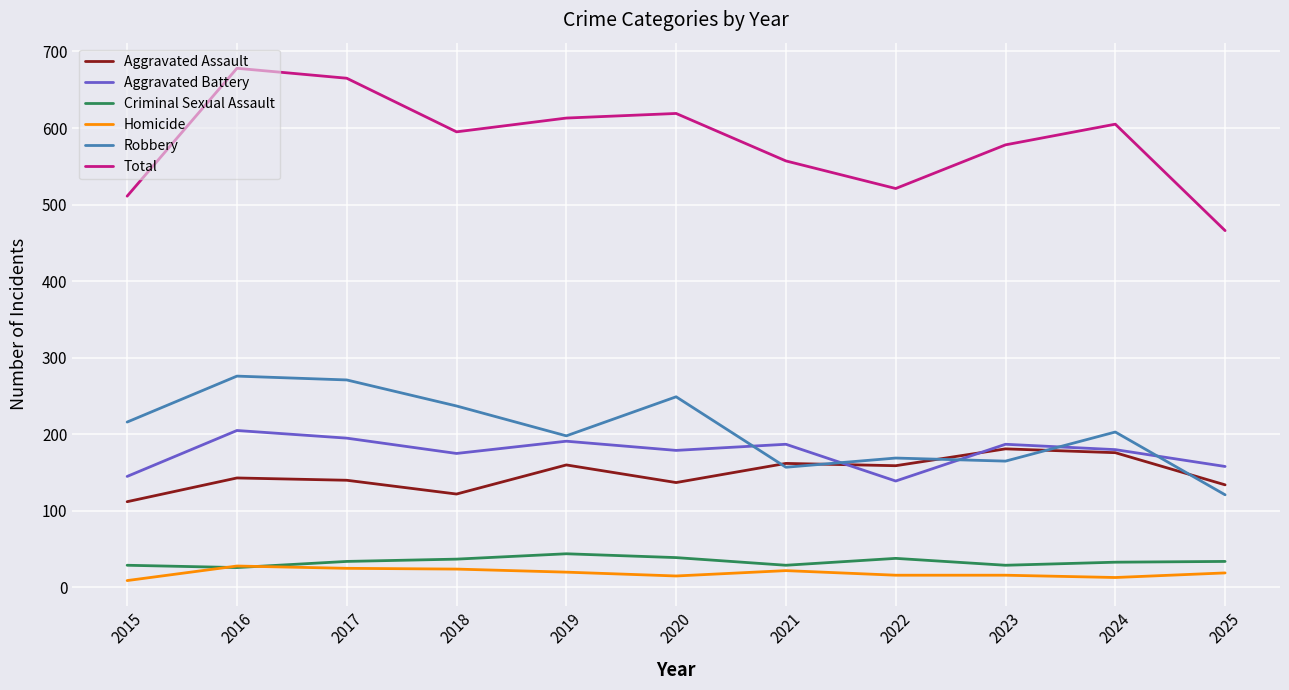

What is the sum of all Aggravated Battery values?

1941